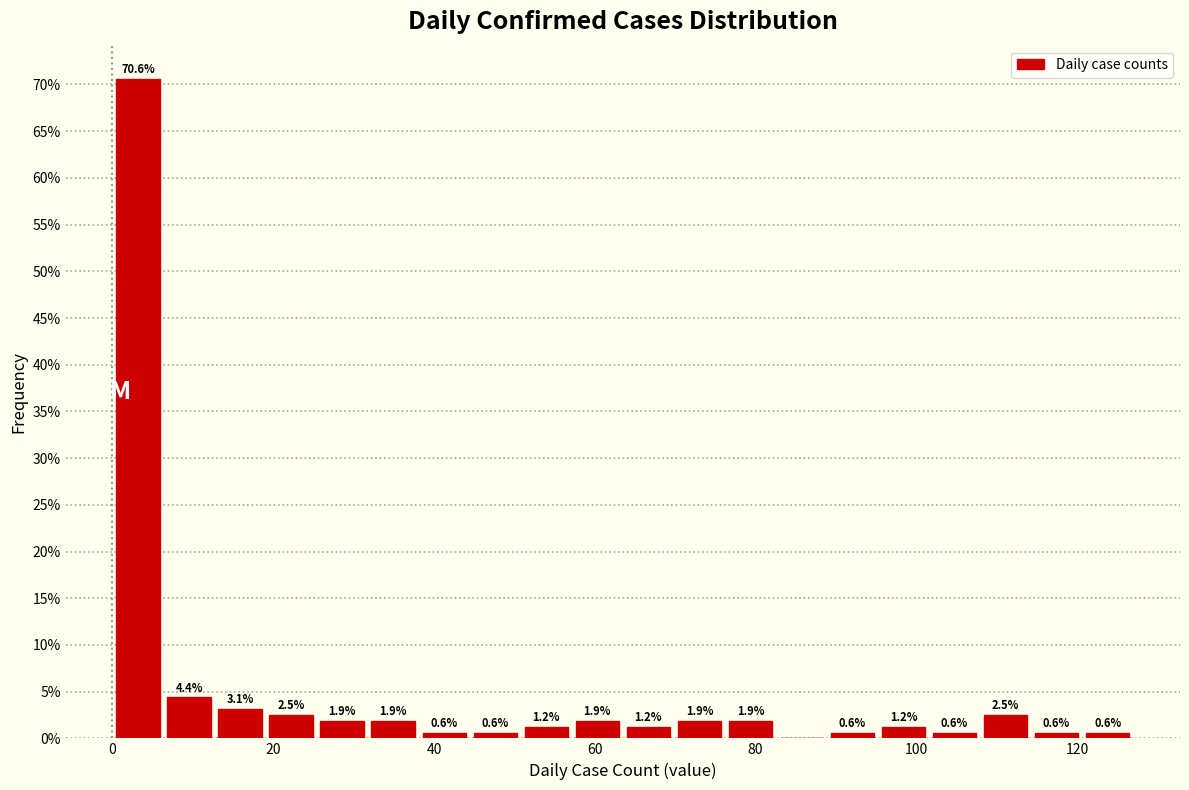

Around what value on the x-axis is the tallest bar? Give the approximate position of its centre, as read against the axis.

4